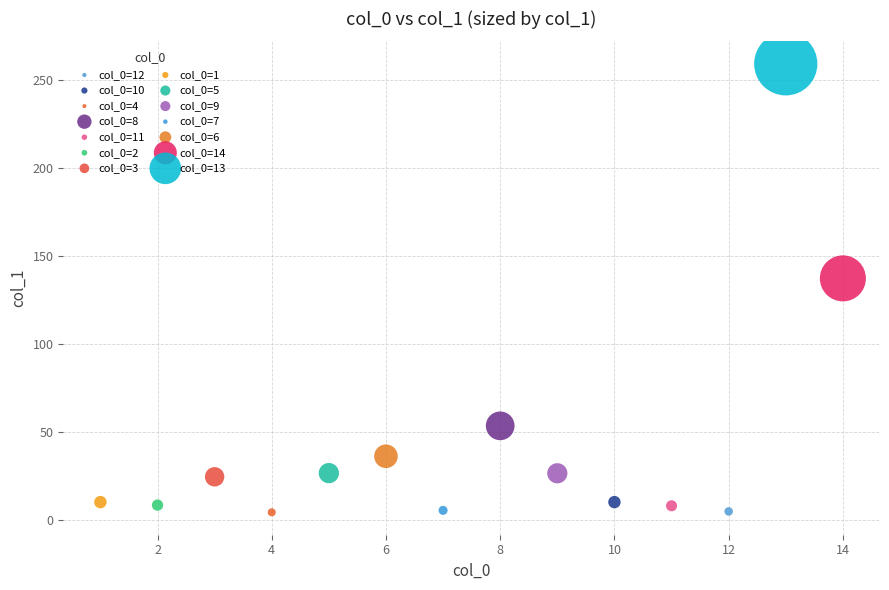

What are all the series names shown in the legend?

col_0=12, col_0=10, col_0=4, col_0=8, col_0=11, col_0=2, col_0=3, col_0=1, col_0=5, col_0=9, col_0=7, col_0=6, col_0=14, col_0=13